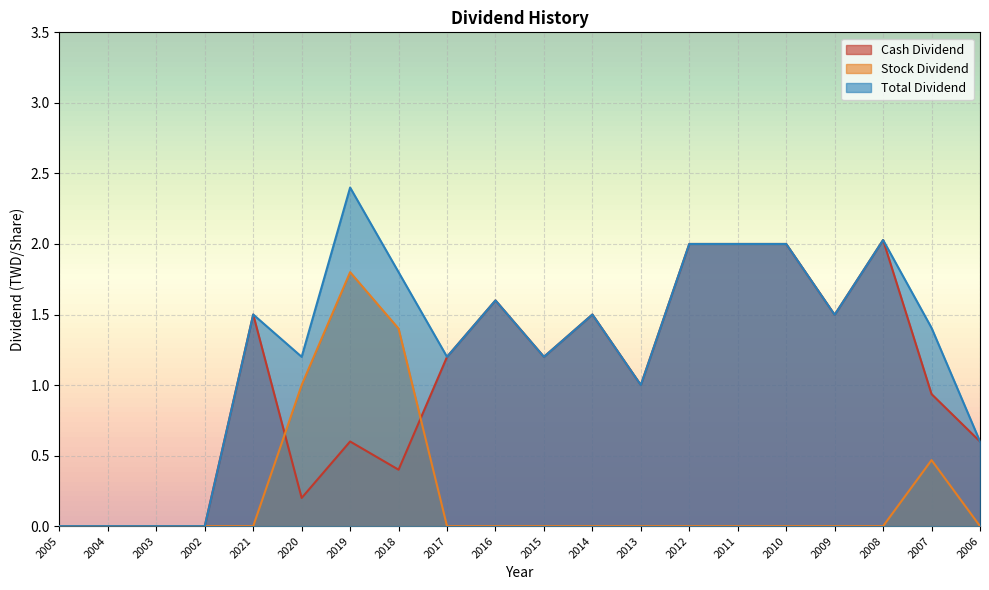

List the series in order of their peak value, lowest first.

Stock Dividend, Cash Dividend, Total Dividend